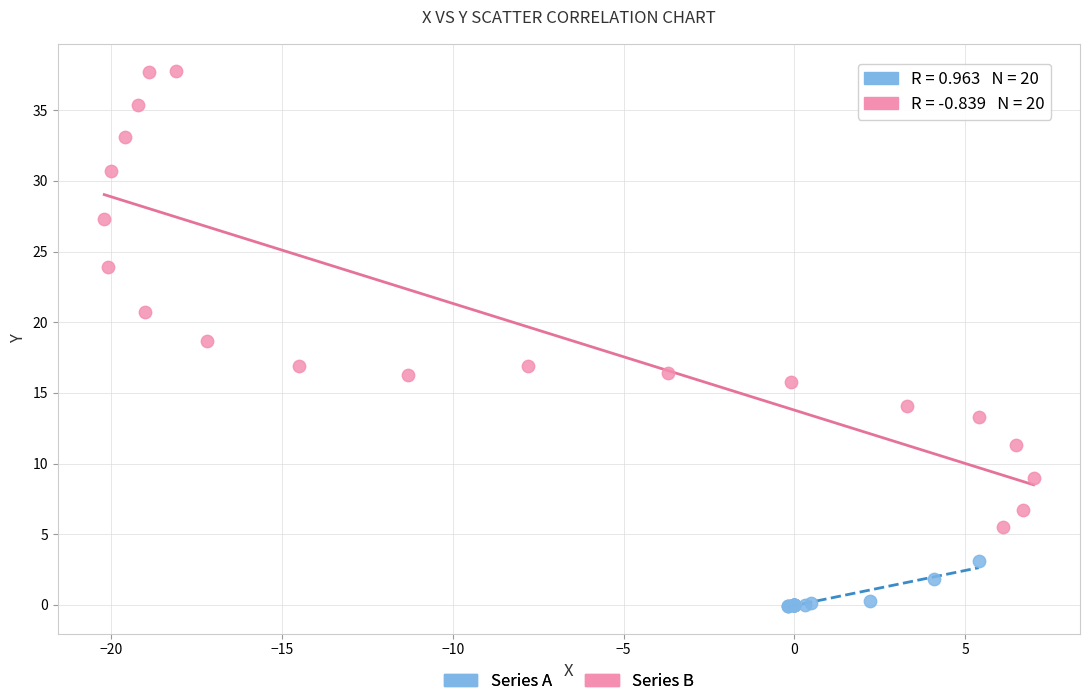

What are all the series names shown in the legend?

Series A, Series B